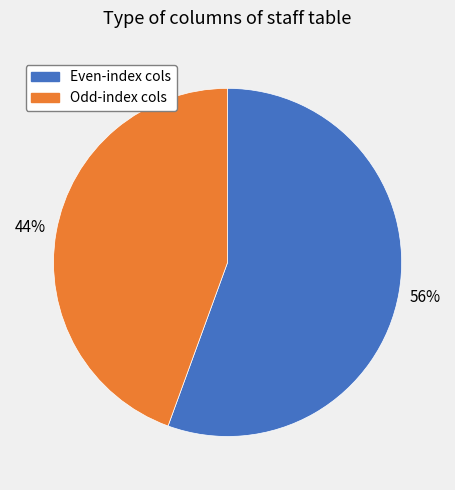

Which slice is the largest?

Even-index cols